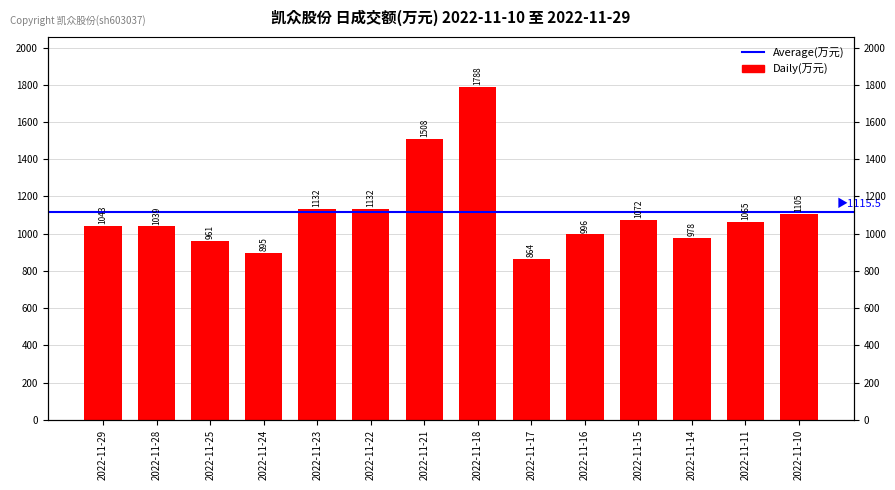

List the labels in order of value, smallest first.

2022-11-17, 2022-11-24, 2022-11-25, 2022-11-14, 2022-11-16, 2022-11-28, 2022-11-29, 2022-11-11, 2022-11-15, 2022-11-10, 2022-11-23, 2022-11-22, 2022-11-21, 2022-11-18